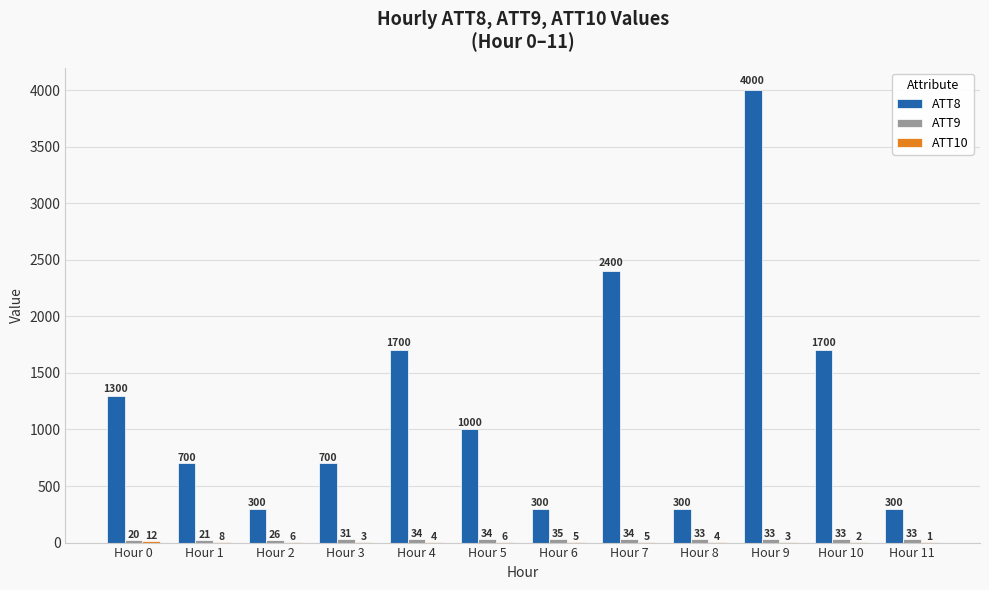

Which series has the largest total across all categories?

ATT8